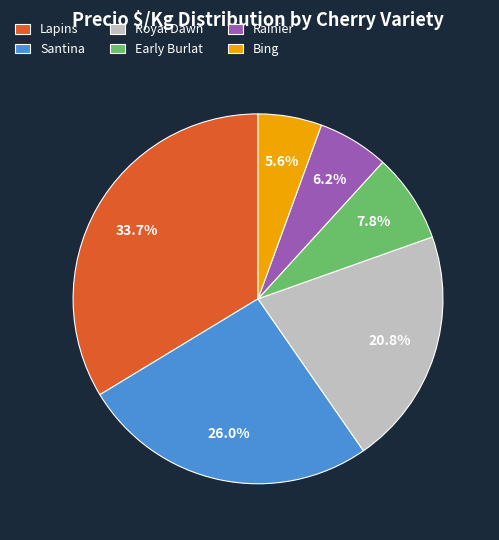

To the nearest percent, what percentage of the pie is Lapins?

34%